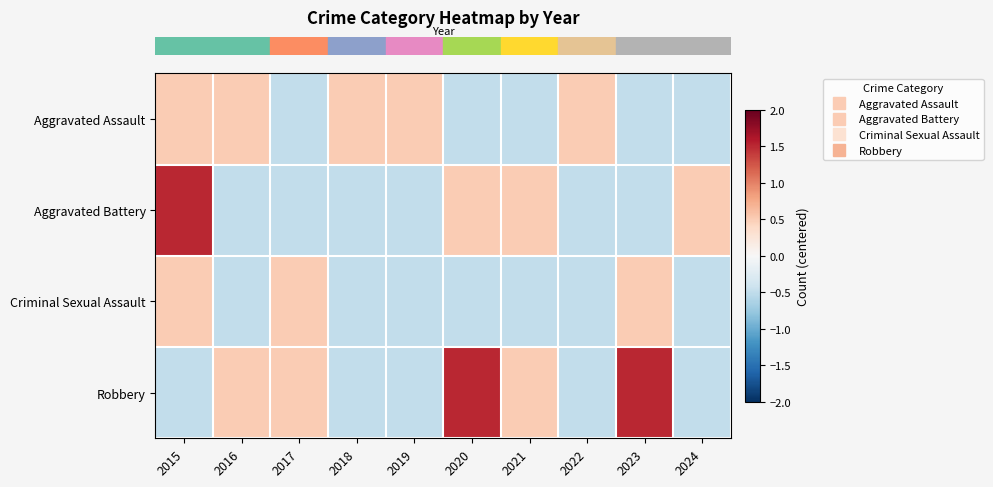

Reading left to right, list all the values displayed in this chart.

row_0: 2015=0.5	2016=0.5	2017=-0.5	2018=0.5	2019=0.5	2020=-0.5	2021=-0.5	2022=0.5	2023=-0.5	2024=-0.5
row_1: 2015=1.5	2016=-0.5	2017=-0.5	2018=-0.5	2019=-0.5	2020=0.5	2021=0.5	2022=-0.5	2023=-0.5	2024=0.5
row_2: 2015=0.5	2016=-0.5	2017=0.5	2018=-0.5	2019=-0.5	2020=-0.5	2021=-0.5	2022=-0.5	2023=0.5	2024=-0.5
row_3: 2015=-0.5	2016=0.5	2017=0.5	2018=-0.5	2019=-0.5	2020=1.5	2021=0.5	2022=-0.5	2023=1.5	2024=-0.5